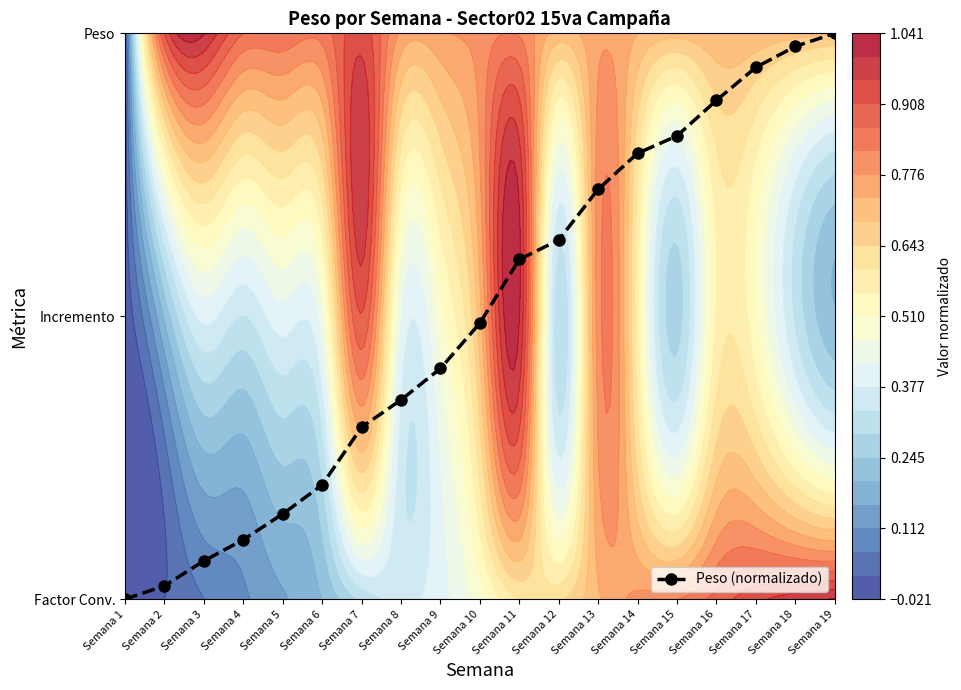

Is it true that the value at Semana 17 is 0.7?

False